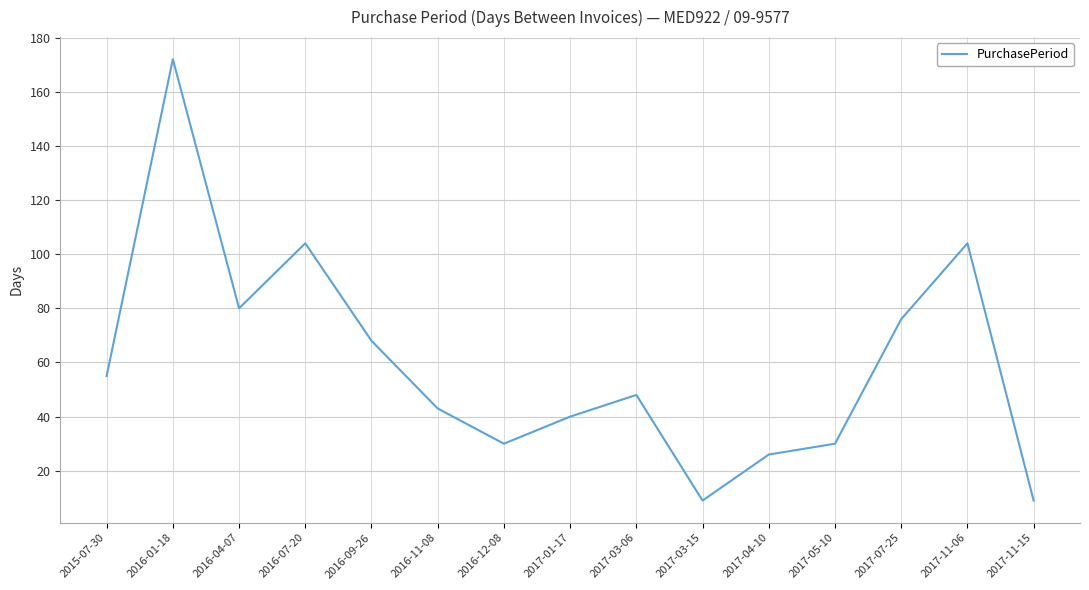

Where is the data nearest to the value 90?

2016-04-07